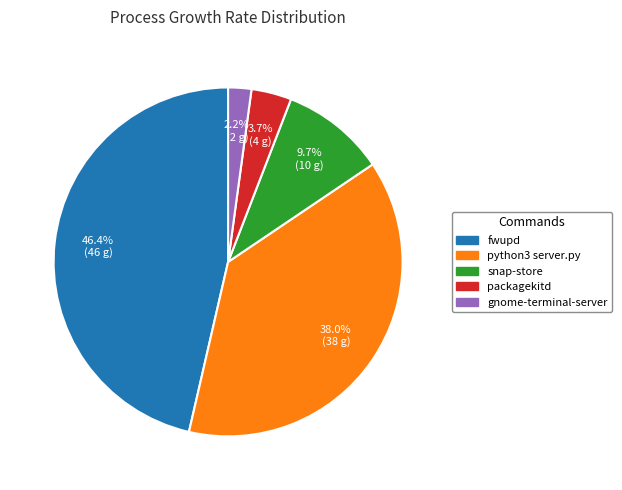

Is there any slice that represents more than half of the pie?

No